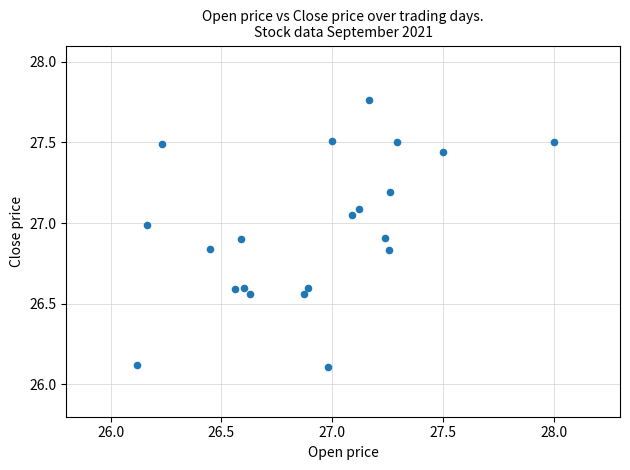

What is the range of X values (max minus min)?

1.9